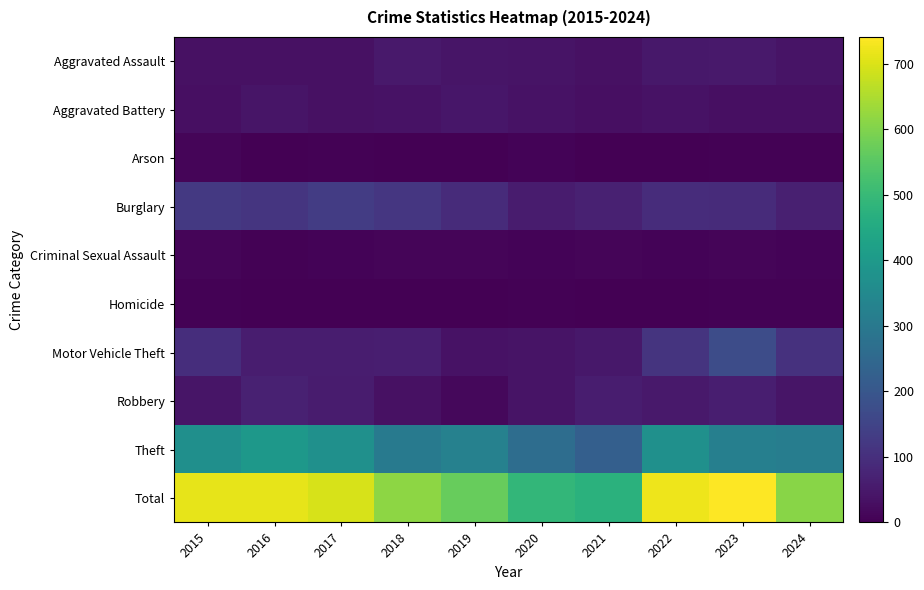

What is the maximum value shown in the chart?

741